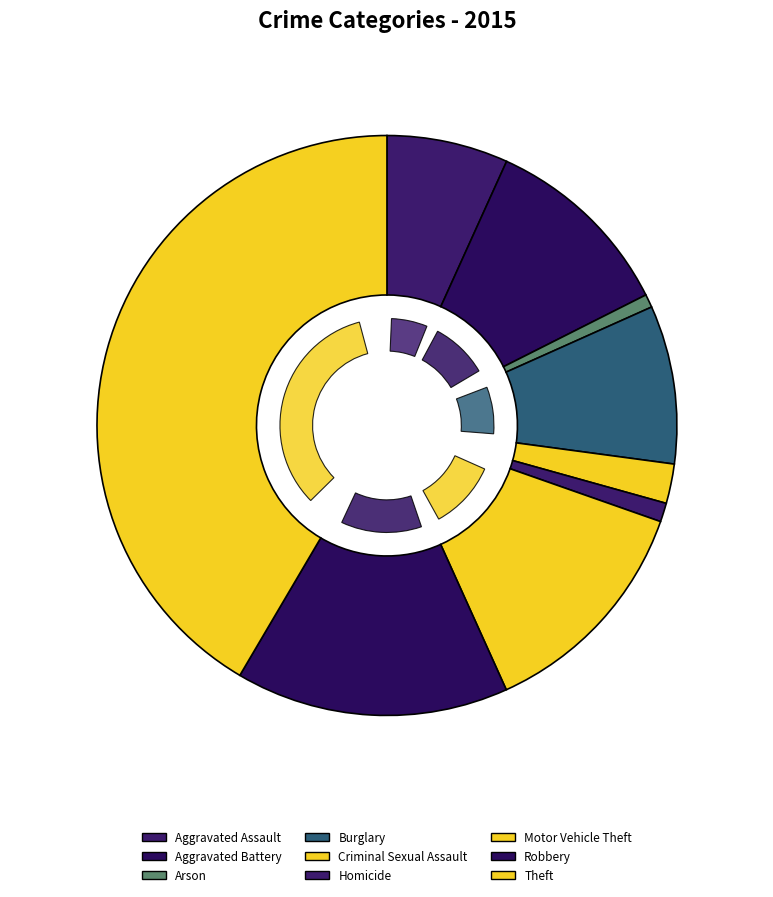

Is Robbery the majority of the pie?

No